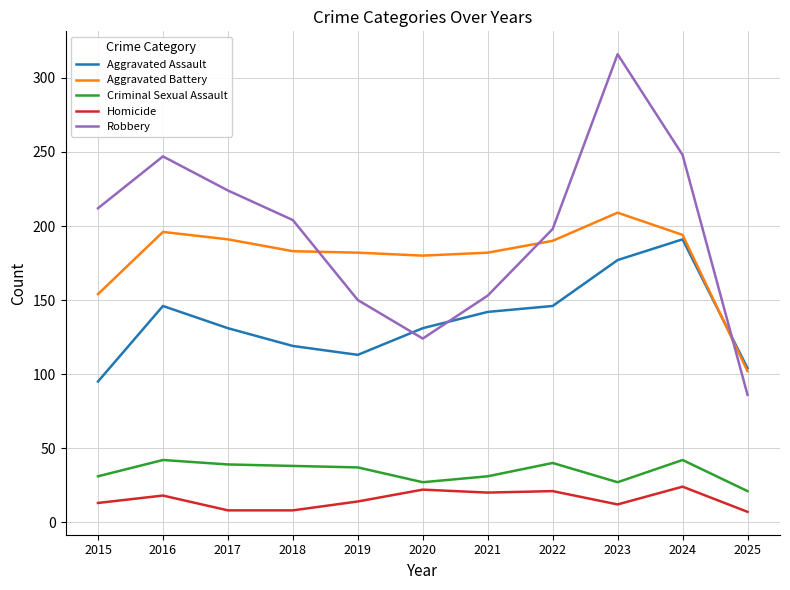

Which category has the highest value across all series?

2023